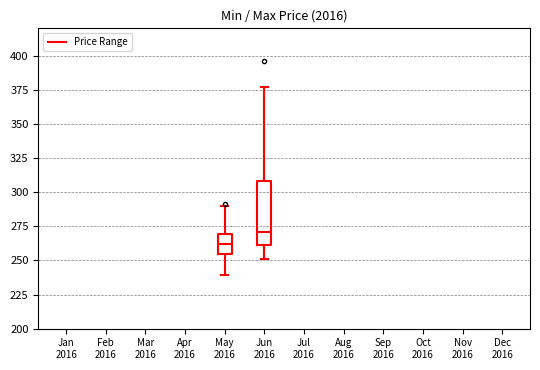

Comparing the boxes themselves (not the whiskers), which one is the tallest?

Jun 2016